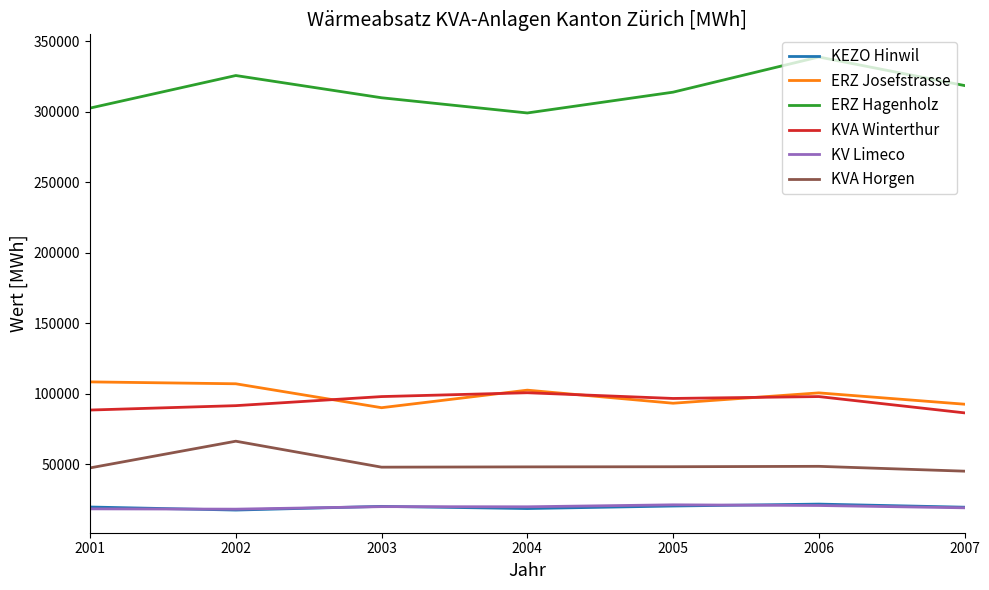

What is the total value across all series at 2006?

628048